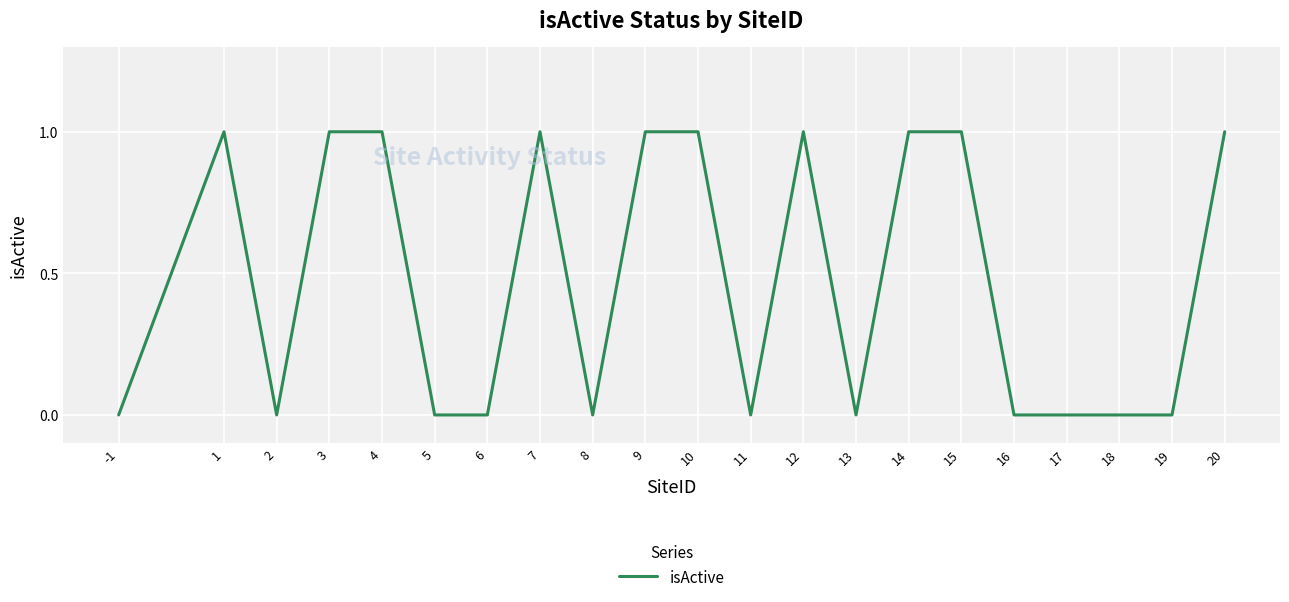

What is the change in value from 17 to 20?

+1